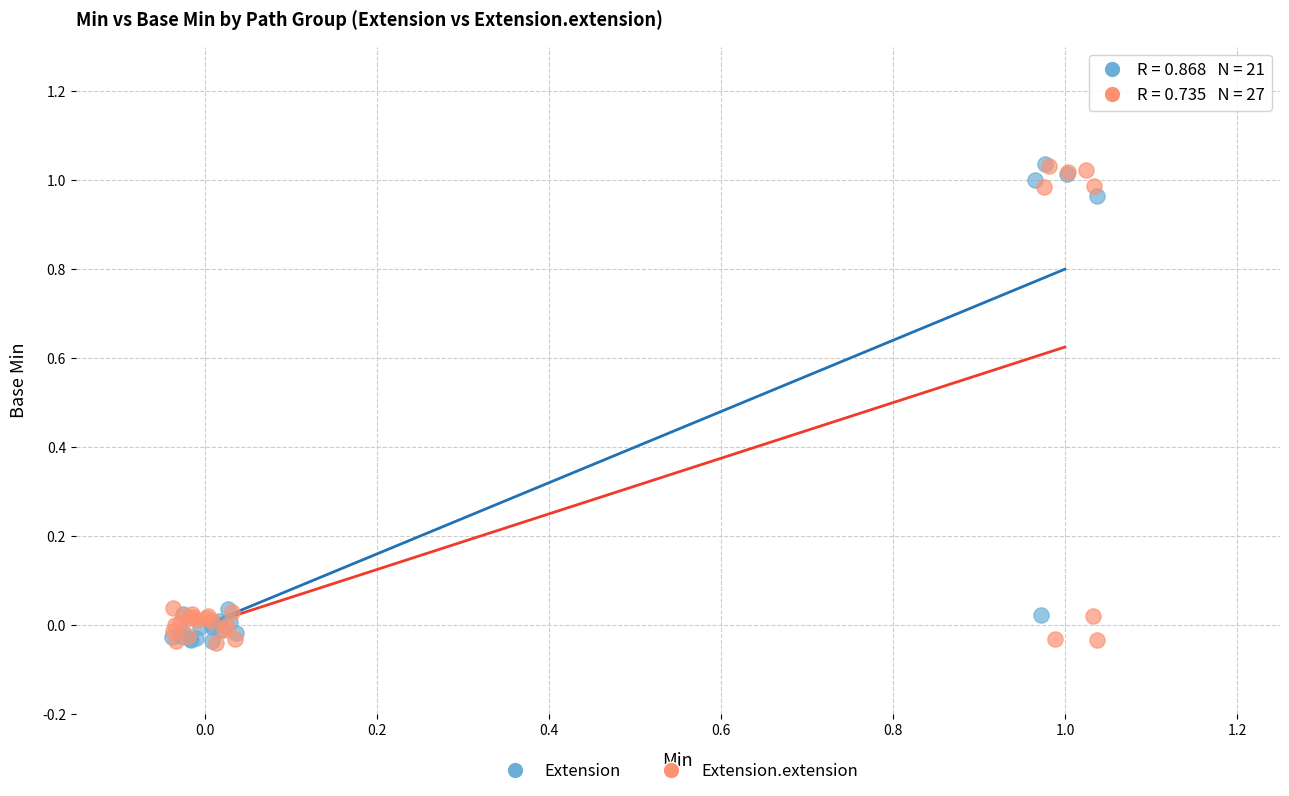

What are all the series names shown in the legend?

Extension, Extension.extension